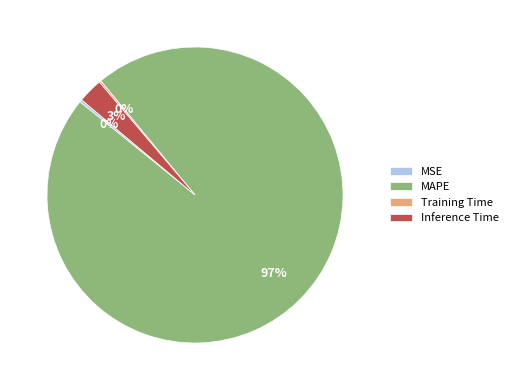

The Inference Time slice represents 3% of the pie. True or false?

True